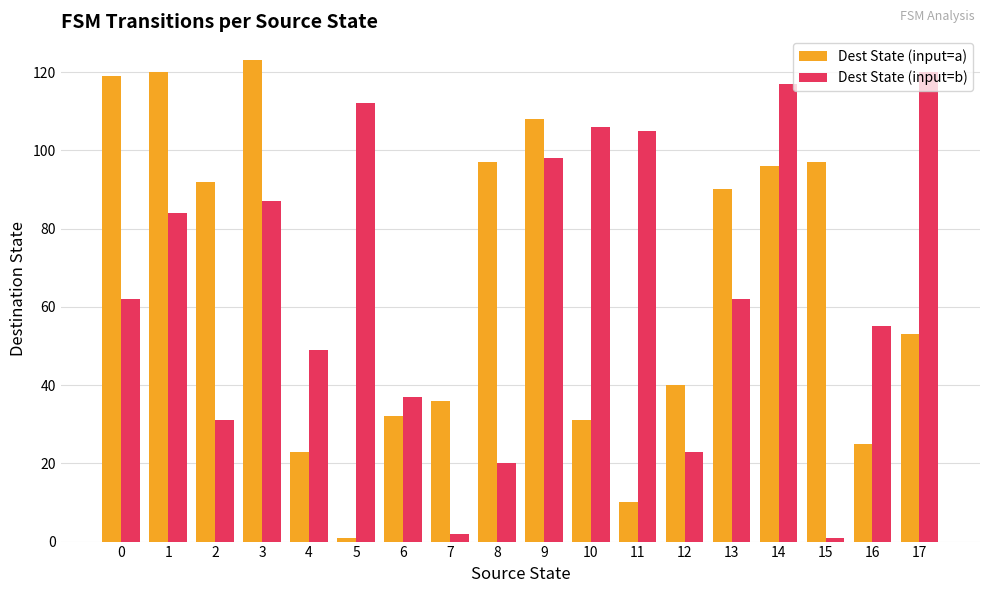

How many categories are shown in the chart?

18